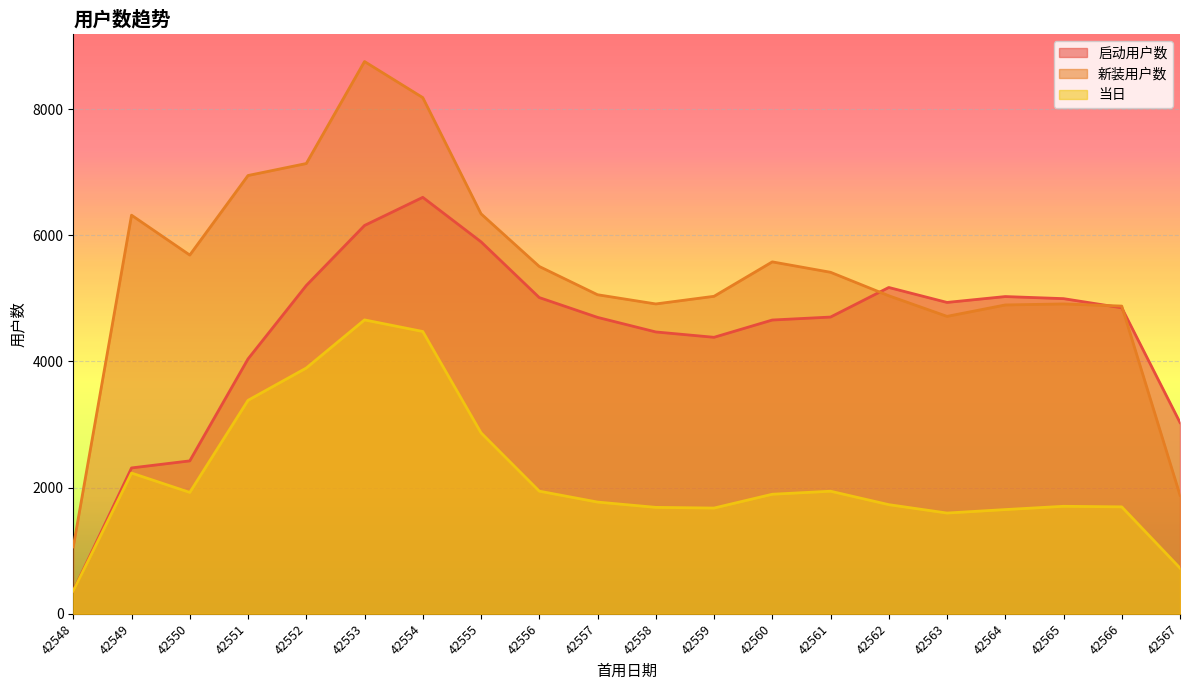

At which label does 启动用户数 reach its peak?

42554